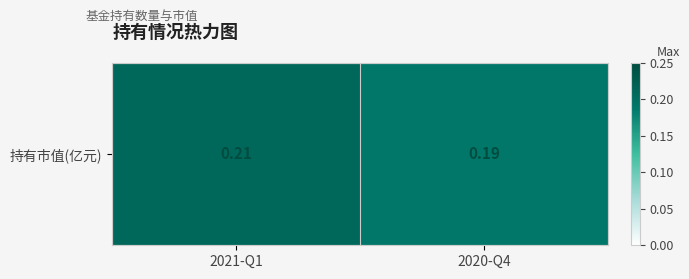

Reading right to left, what are all the values shown in this chart?

0.2	0.2